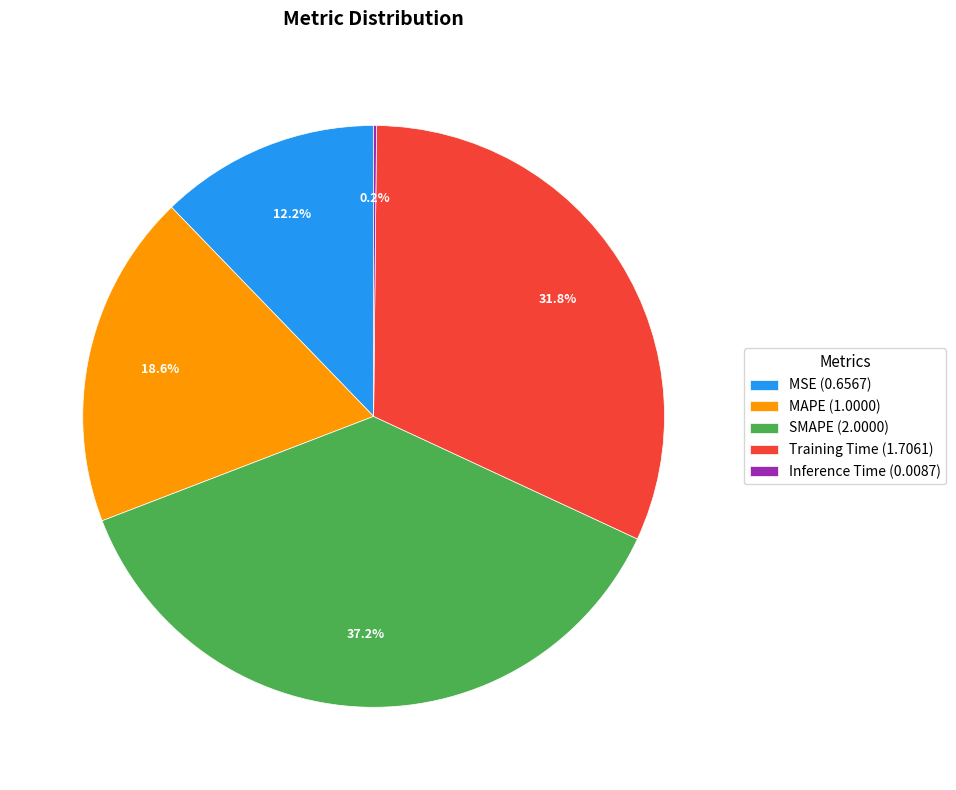

To the nearest percent, what is the average slice percentage?

20%